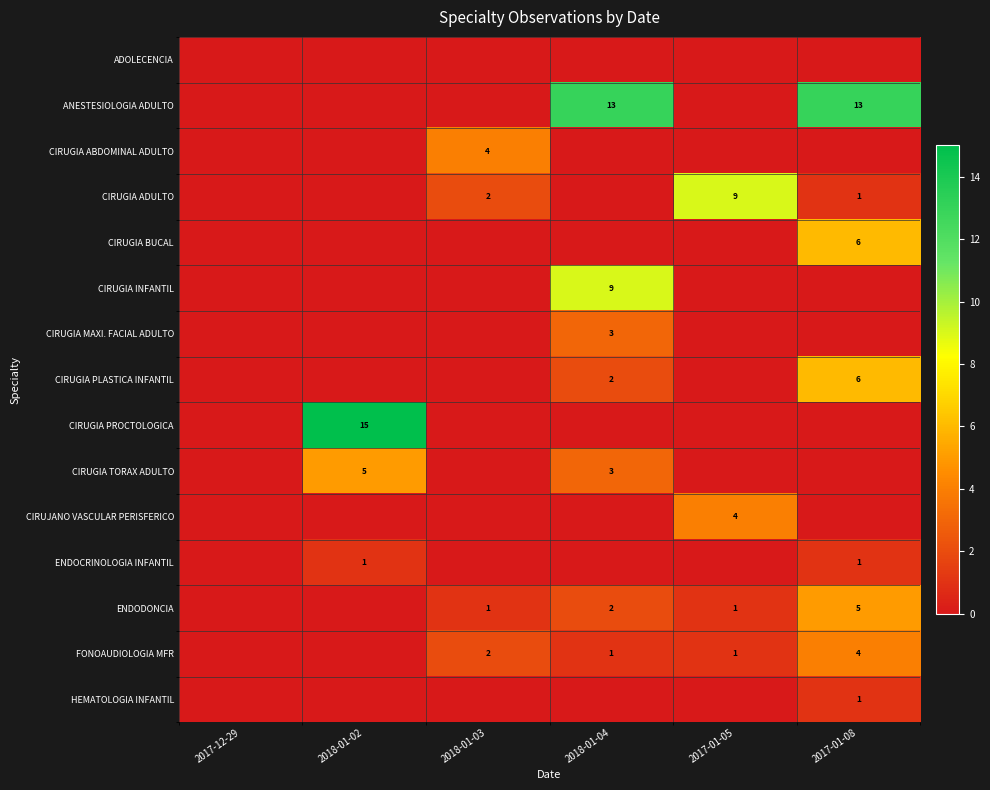

The ANESTESIOLOGIA ADULTO series shows 13 at 2018-01-04. True or false?

True